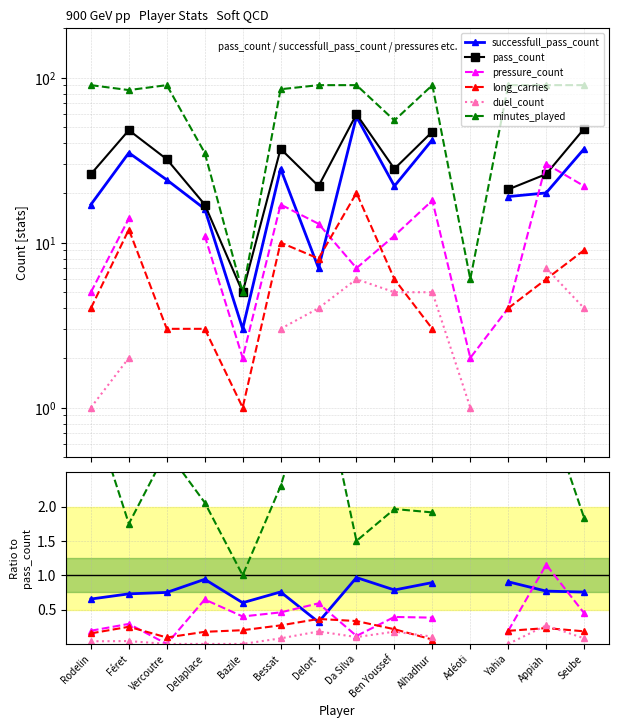

At which category is the sum across all series the highest?

Da Silva